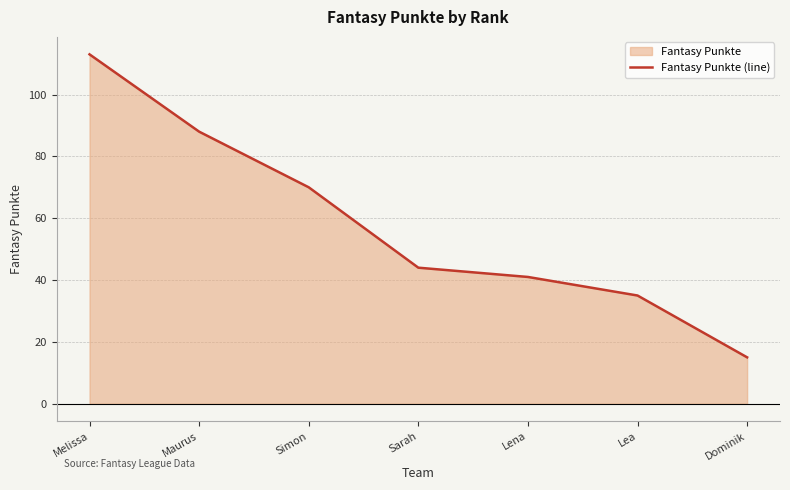

What is the label of the 2nd point from the left?

Maurus